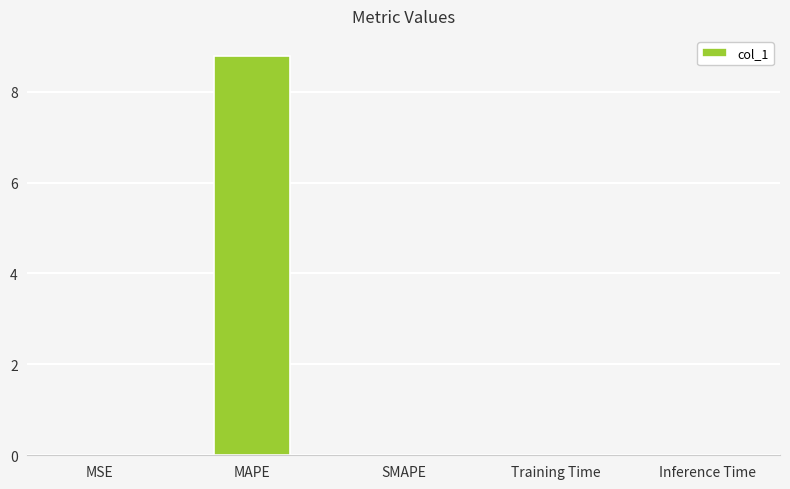

What is the greatest value displayed?

8.8